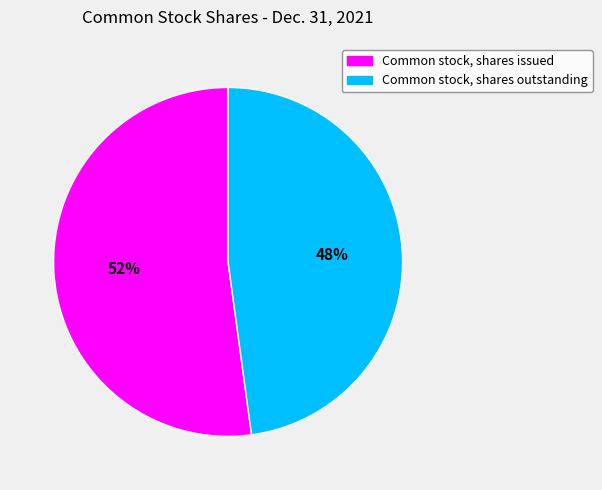

The Common stock, shares issued slice represents 52% of the pie. True or false?

True